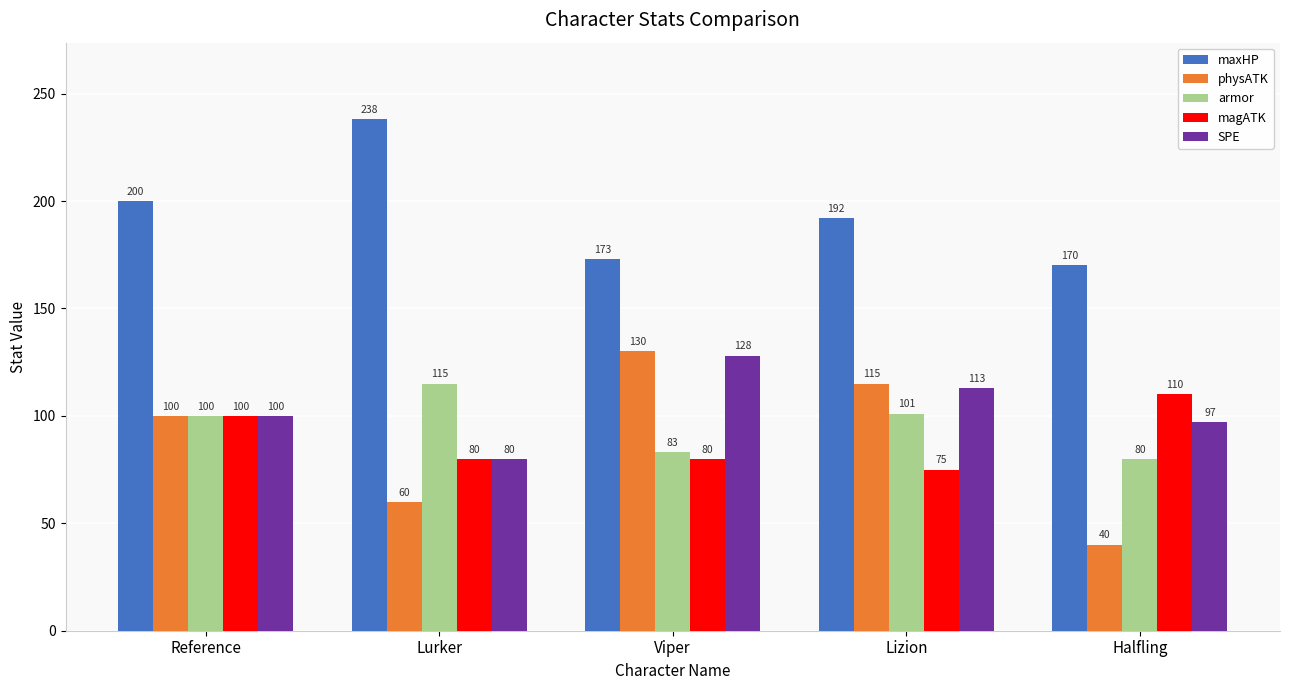

Which series has the largest total across all categories?

maxHP